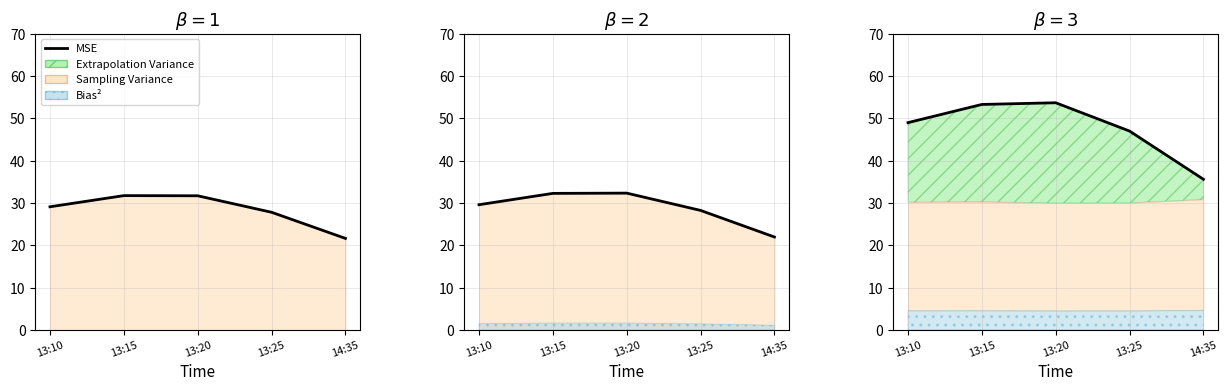

The chart shows a value of 14.8 at 13:25. True or false?

False